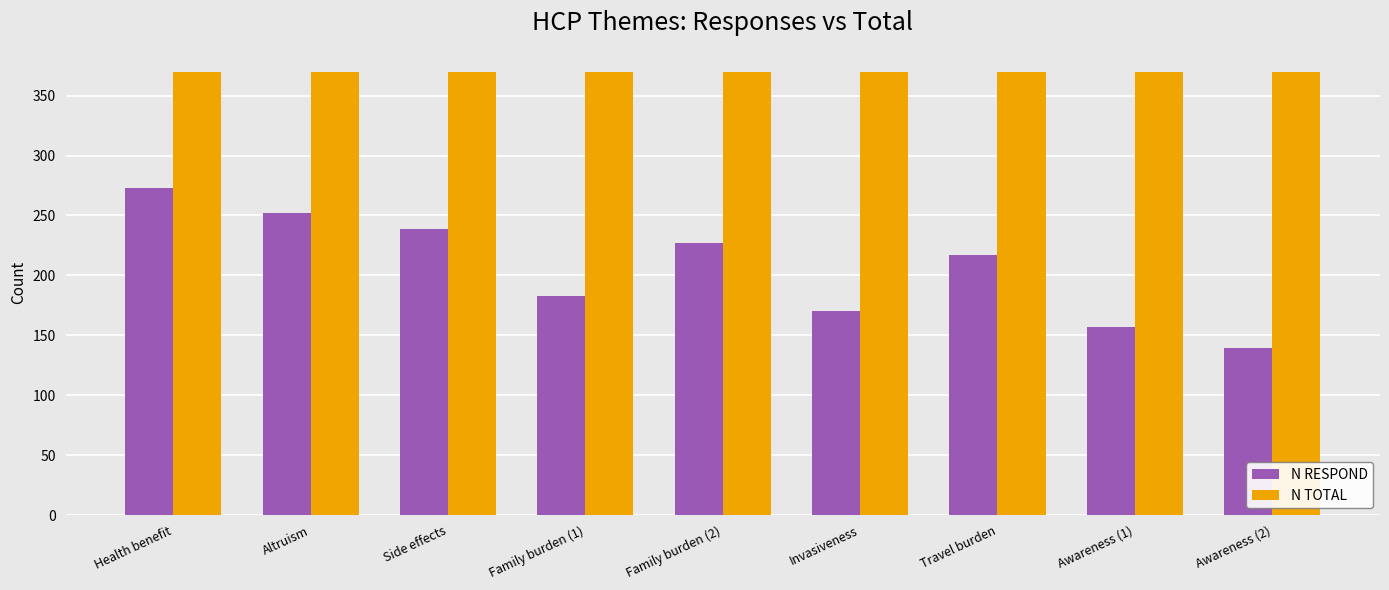

What is the difference between the second highest and minimum values in the N RESPOND series?

113